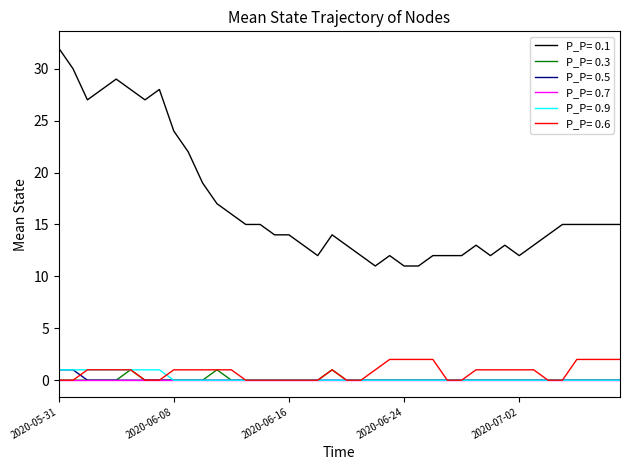

Which series has the largest total across all categories?

P_P= 0.1